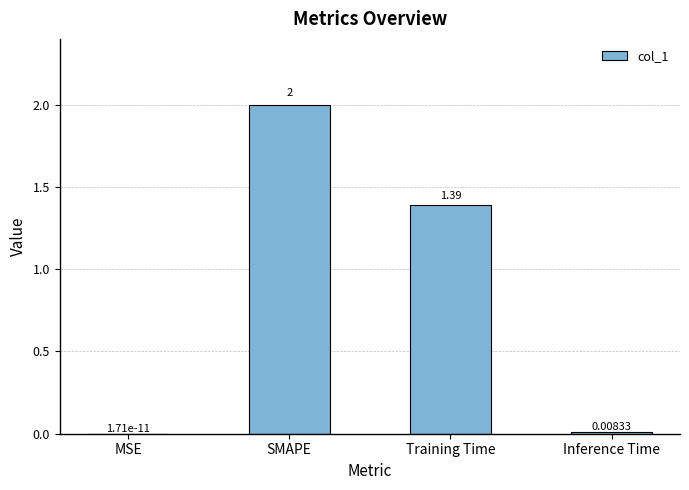

At which category does the chart reach its peak across all series?

SMAPE